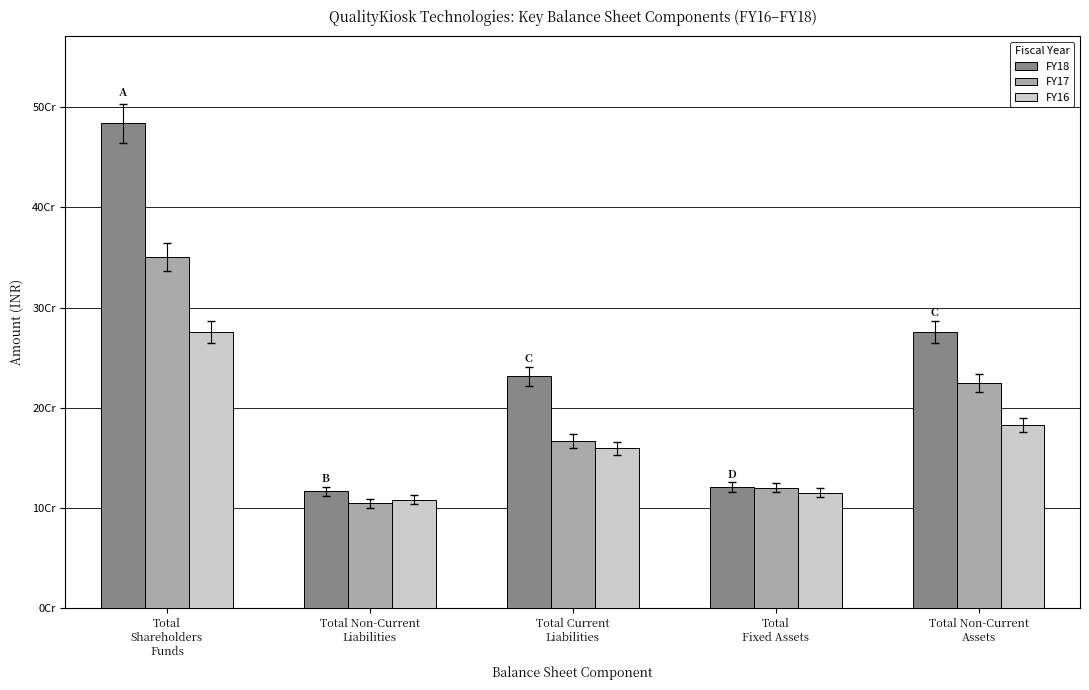

The FY18 series shows 275252208 at Total Non-Current
Assets. True or false?

True